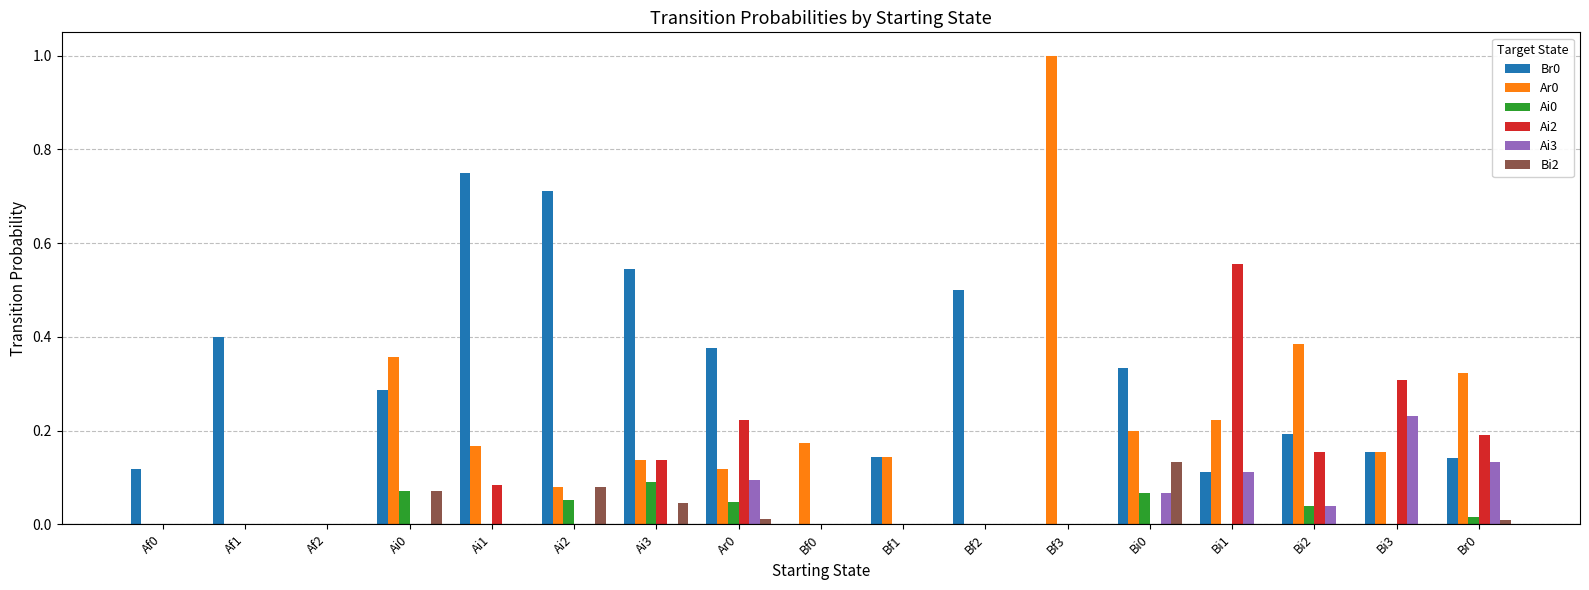

Which category has the highest value across all series?

Bf3